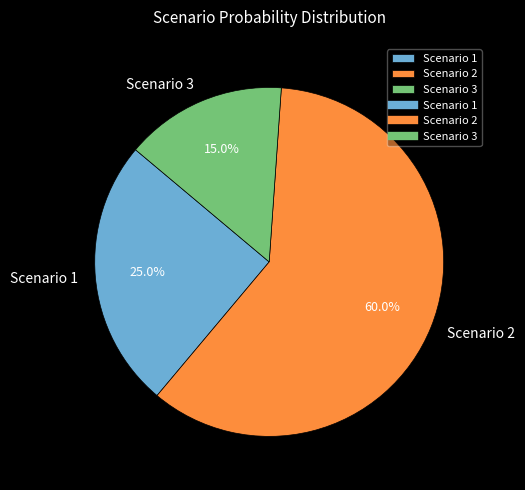

Do Scenario 2 and Scenario 1 together represent more than half of the pie?

Yes